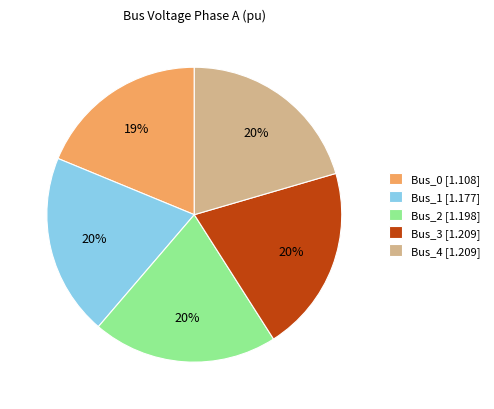

Does any single category account for the majority?

No